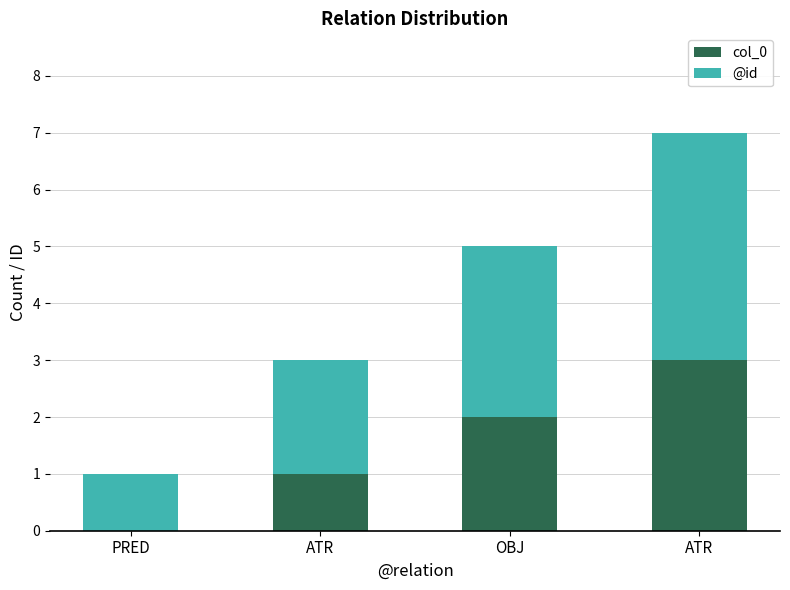

What are all the series names shown in the legend?

col_0, @id